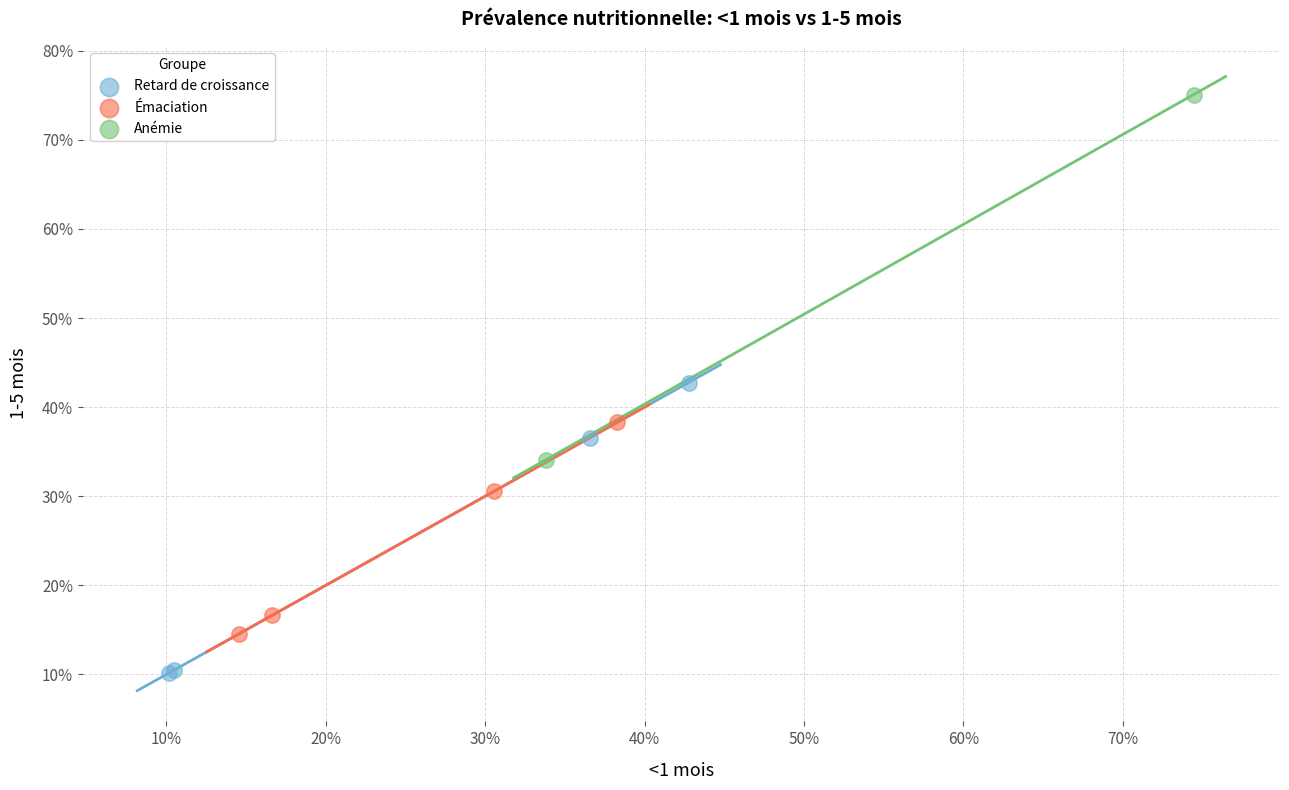

Which series contains the highest Y value?

Anémie